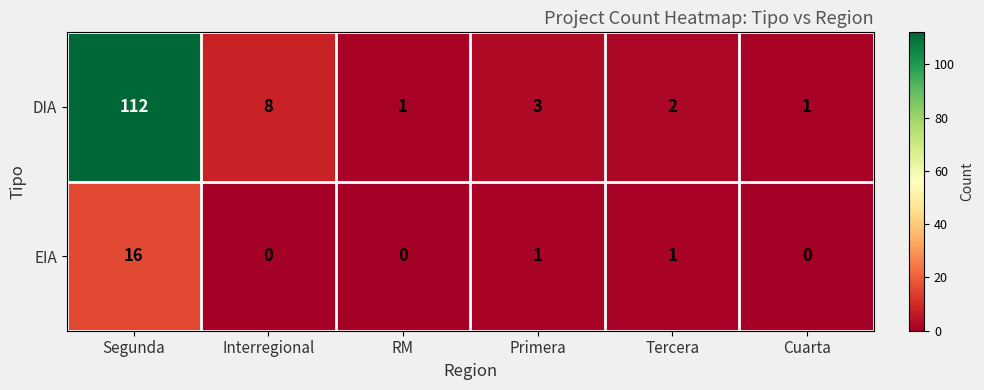

Where does the EIA series first go above 1?

Segunda